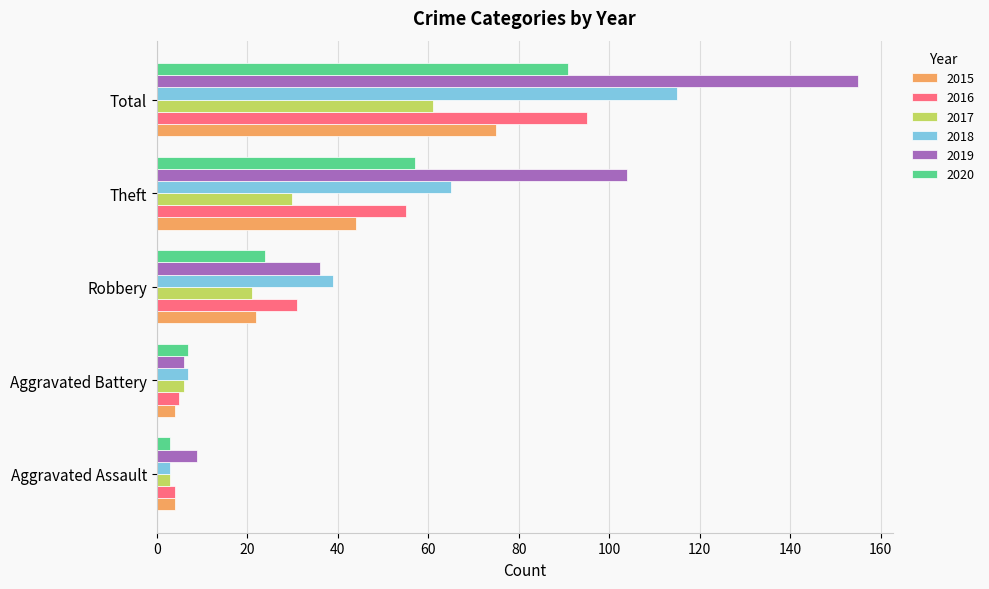

What is the difference between the highest and lowest values at Aggravated Battery?

3